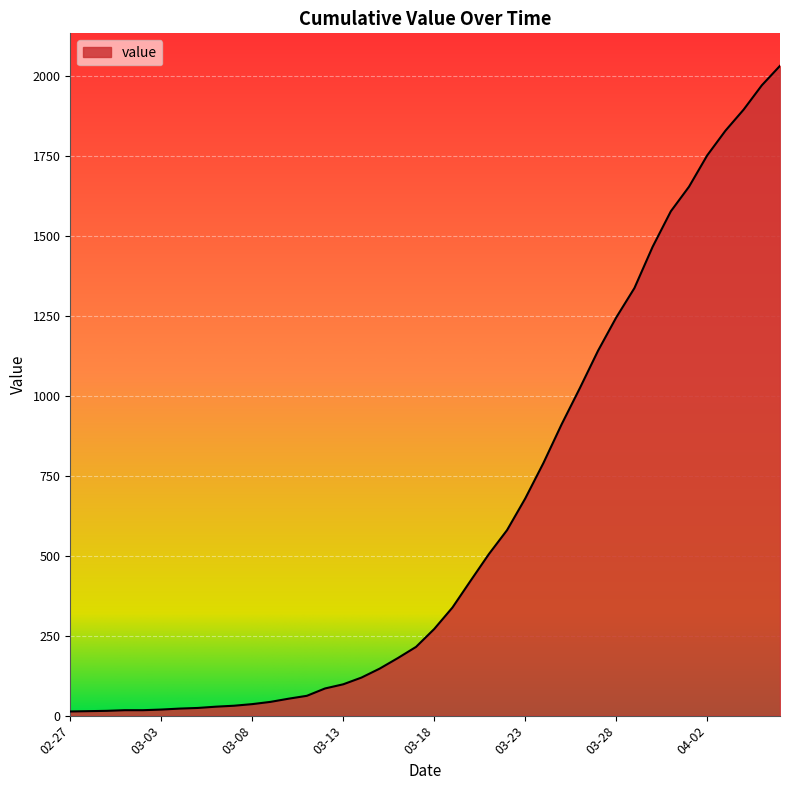

What is the sum of all values?

24657